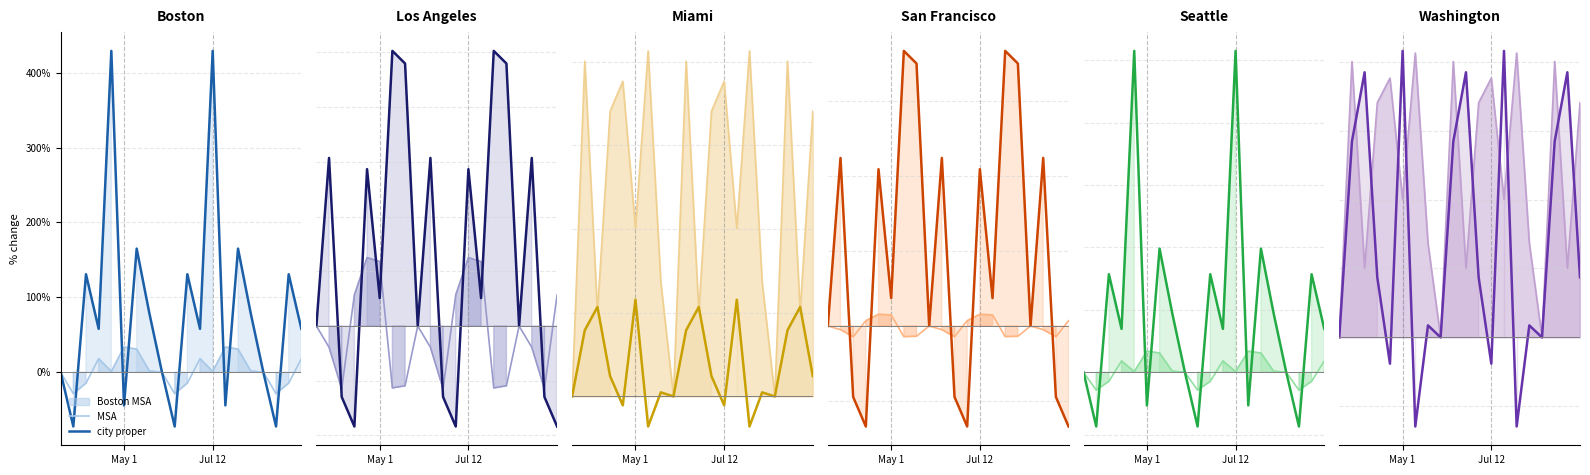

What is the difference between the second highest and second lowest values in the MSA series?

412.7